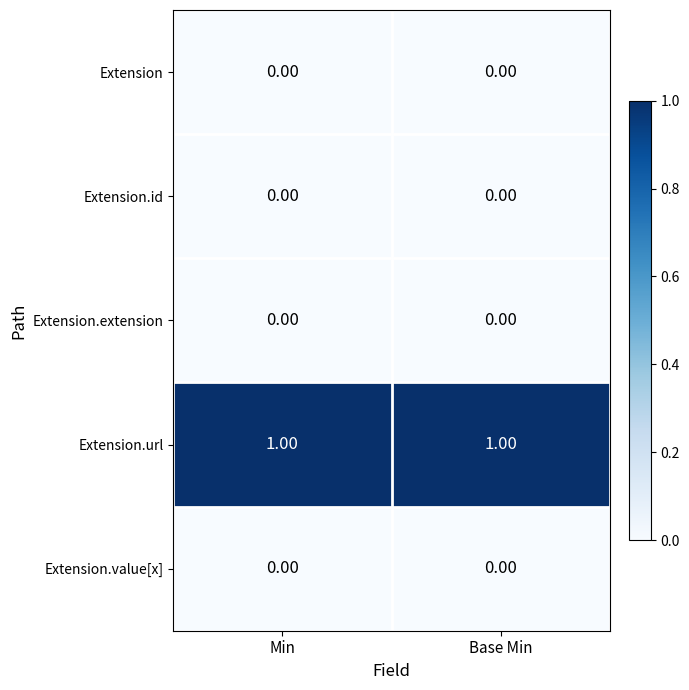

Which series has the largest total across all categories?

Extension.url